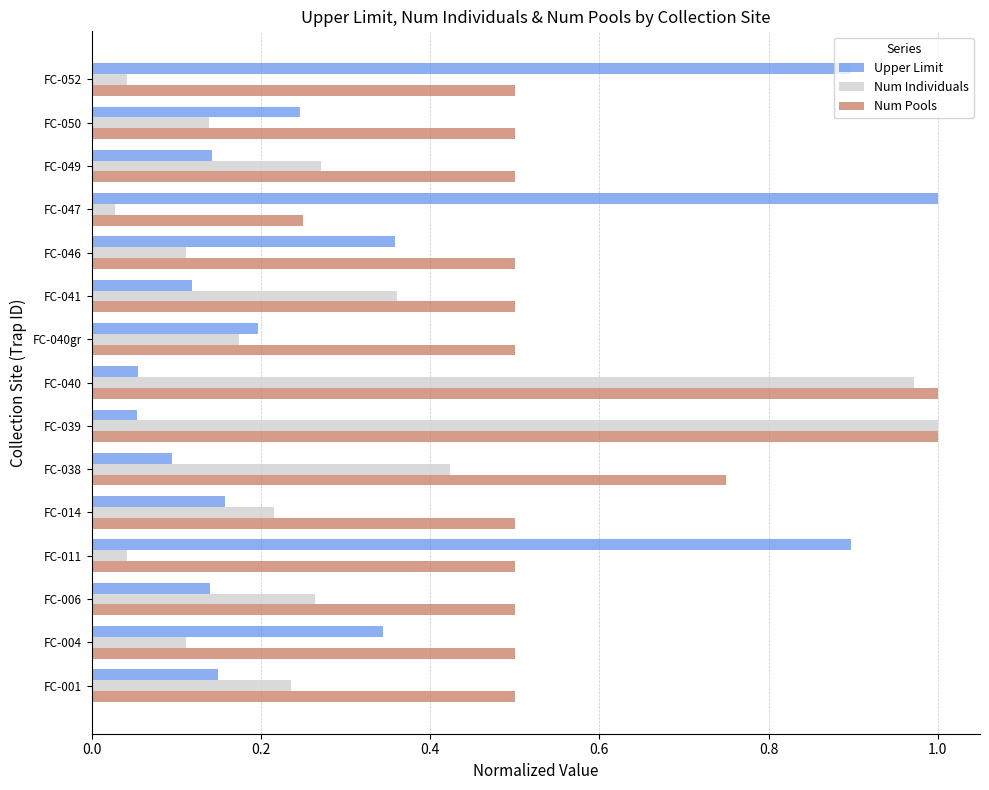

Which series has the largest total across all categories?

Num Pools